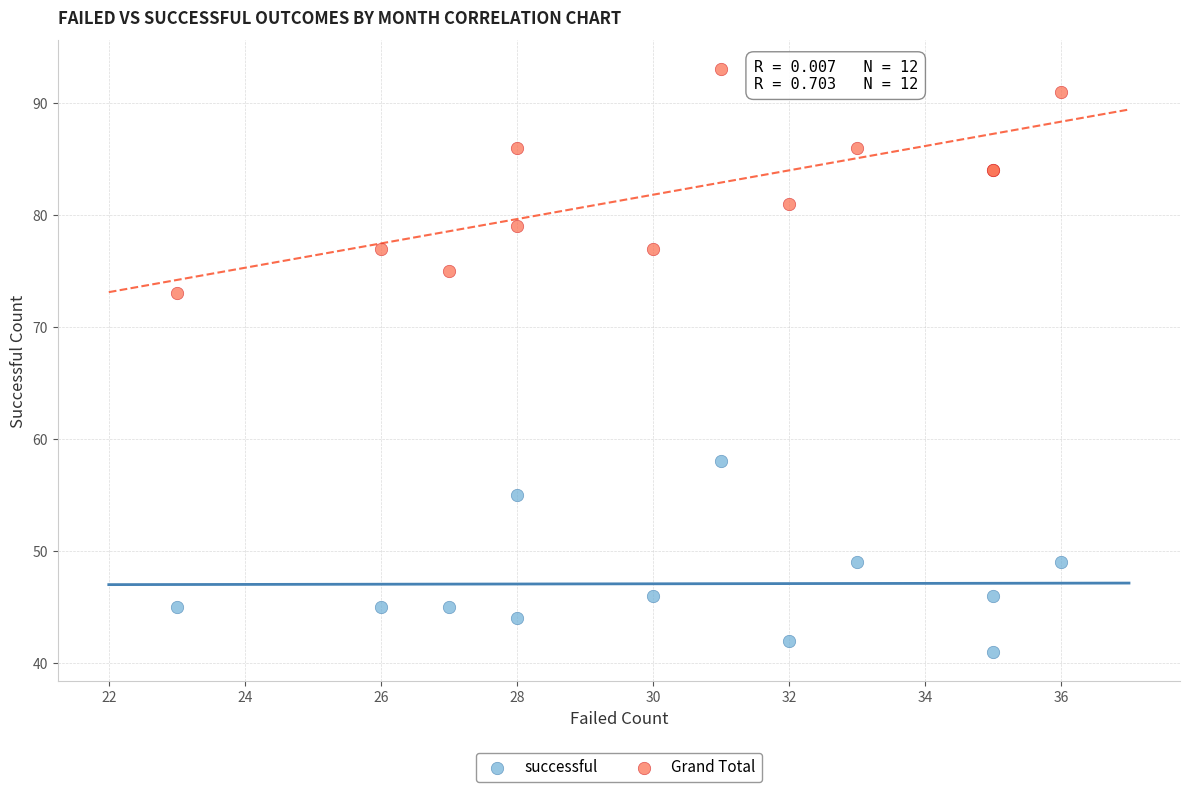

Across all series, what Y value is closest to 67?

73